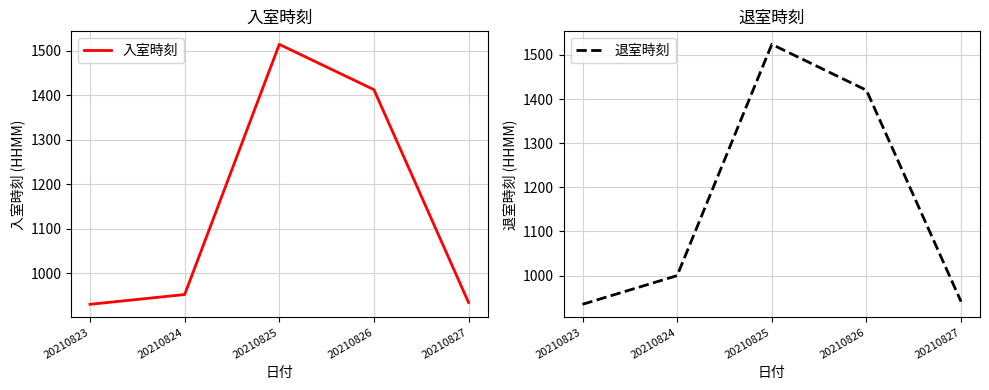

Read the 退室時刻 value at 20210827.

941